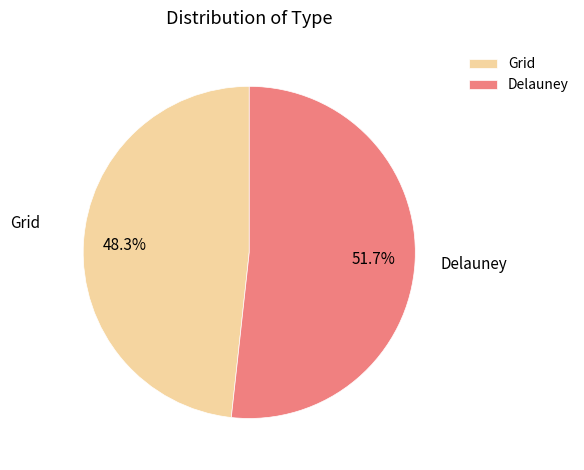

Is Delauney the majority of the pie?

Yes